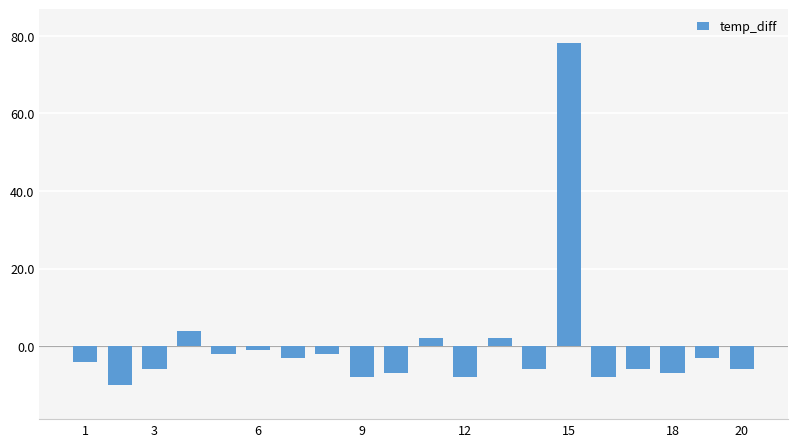

Count the number of data series in this chart.

1